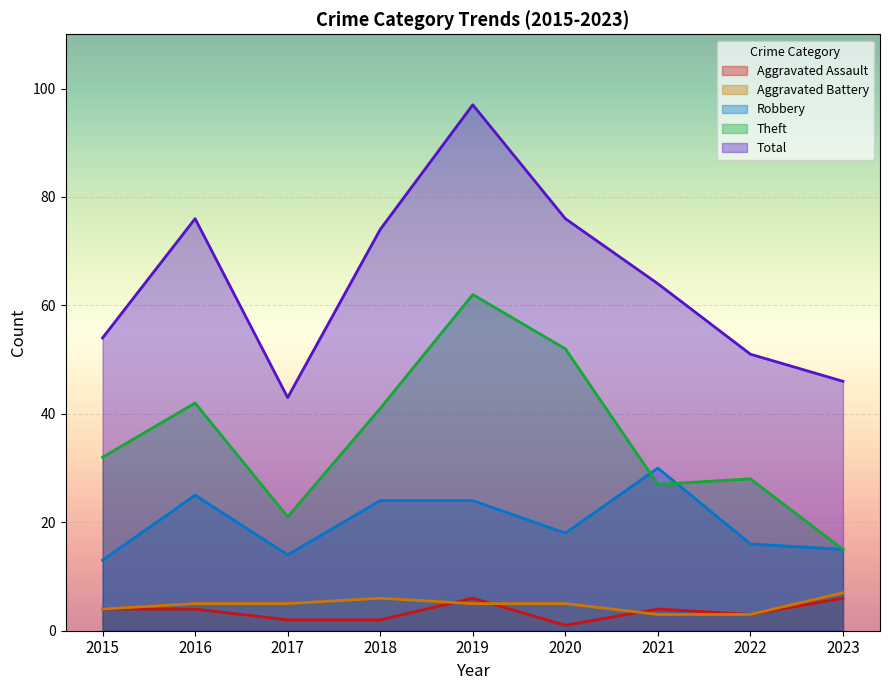

How many lines are shown in the chart?

5